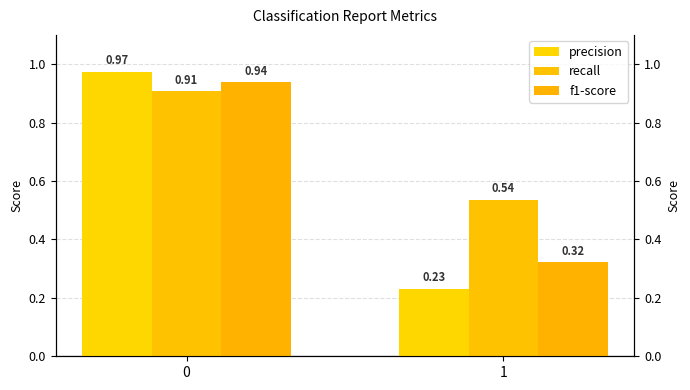

Is the value of recall at 0 greater than the value of precision at 1?

Yes